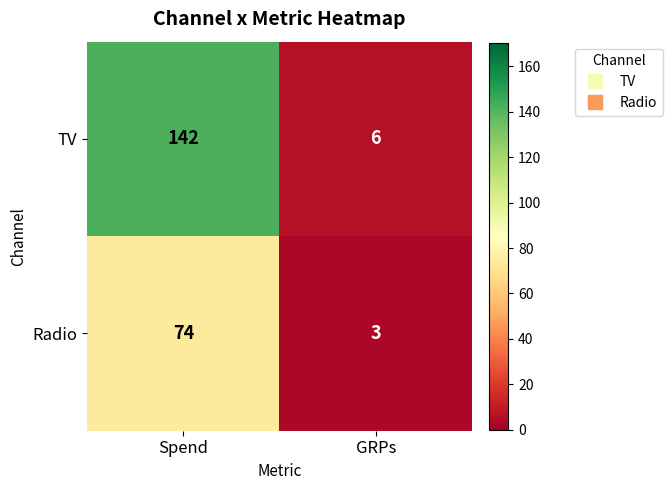

At GRPs, list the series in order from largest to smallest.

TV, Radio